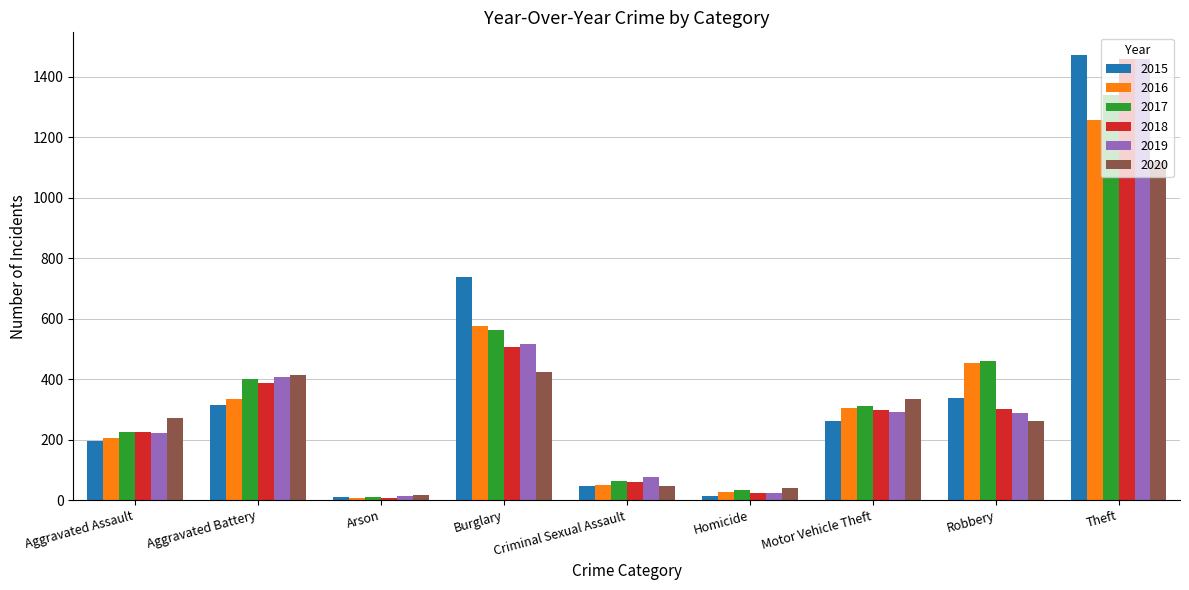

How many bars are there in each group?

6